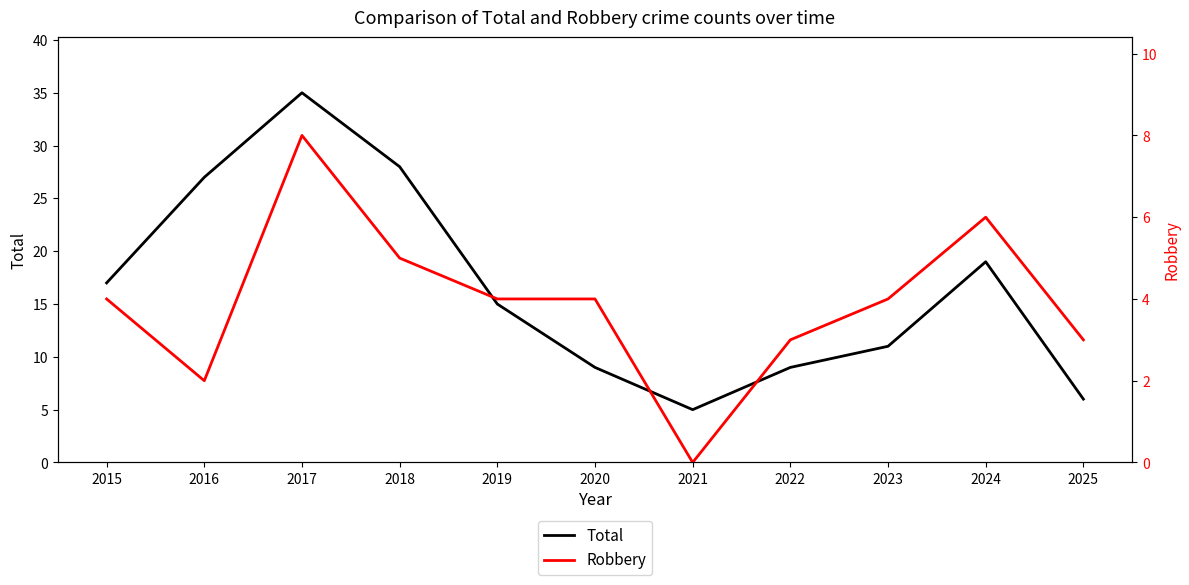

Reading right to left, extract all data points from this chart.

Total: 2025=6	2024=19	2023=11	2022=9	2021=5	2020=9	2019=15	2018=28	2017=35	2016=27	2015=17
Robbery: 2025=3	2024=6	2023=4	2022=3	2021=0	2020=4	2019=4	2018=5	2017=8	2016=2	2015=4